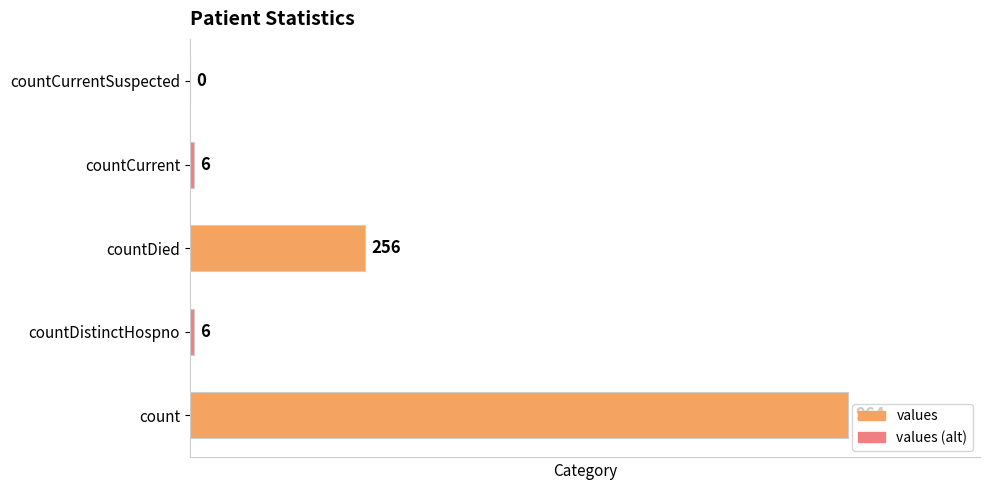

What is the sum of all values?

1232